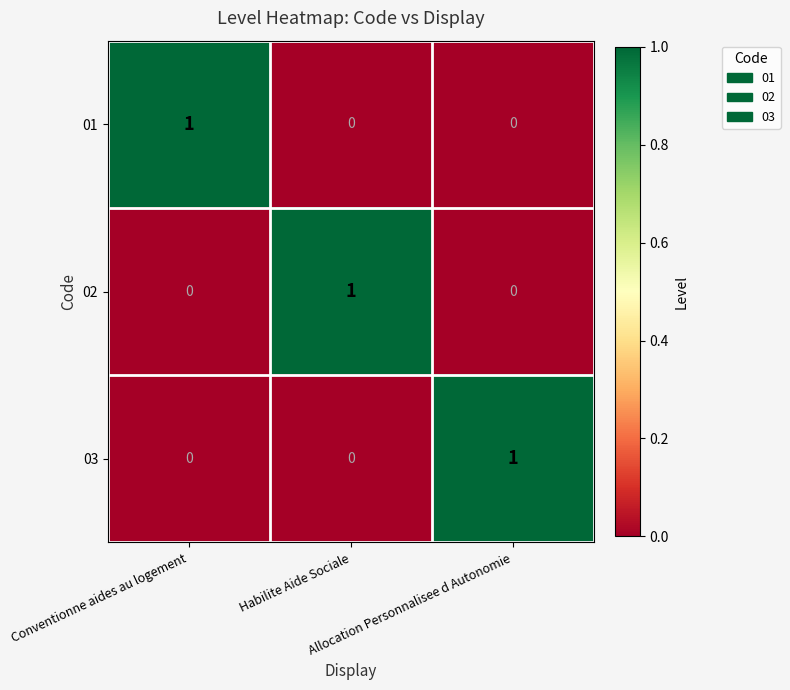

Count the number of data series in this chart.

3